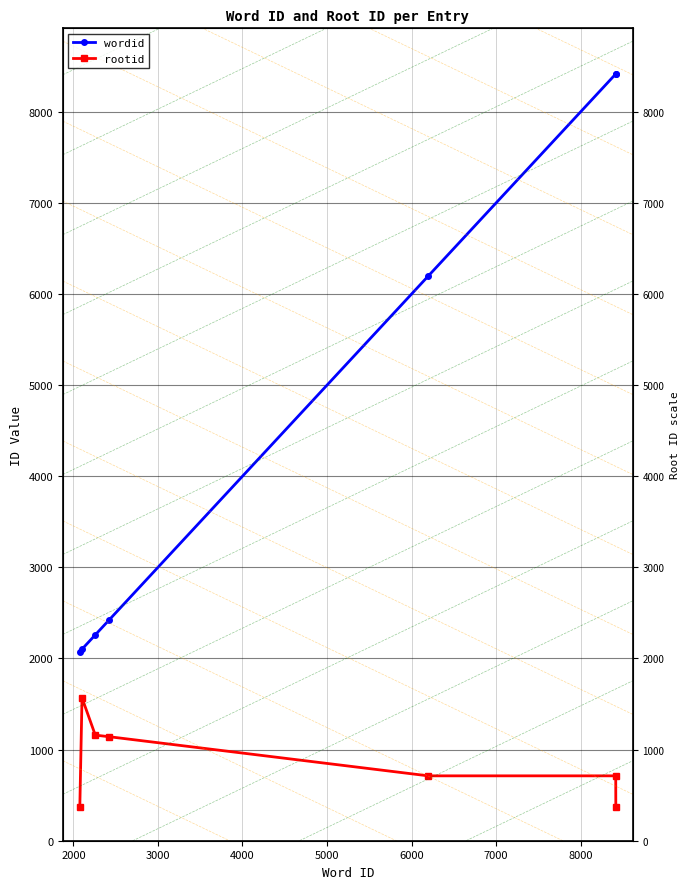

True or false: wordid has more than 1 points higher than both neighbors.

False